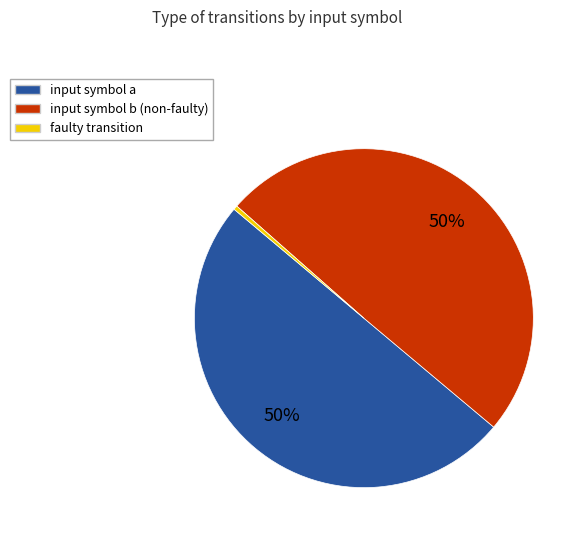

The faulty transition slice represents 0% of the pie. True or false?

True